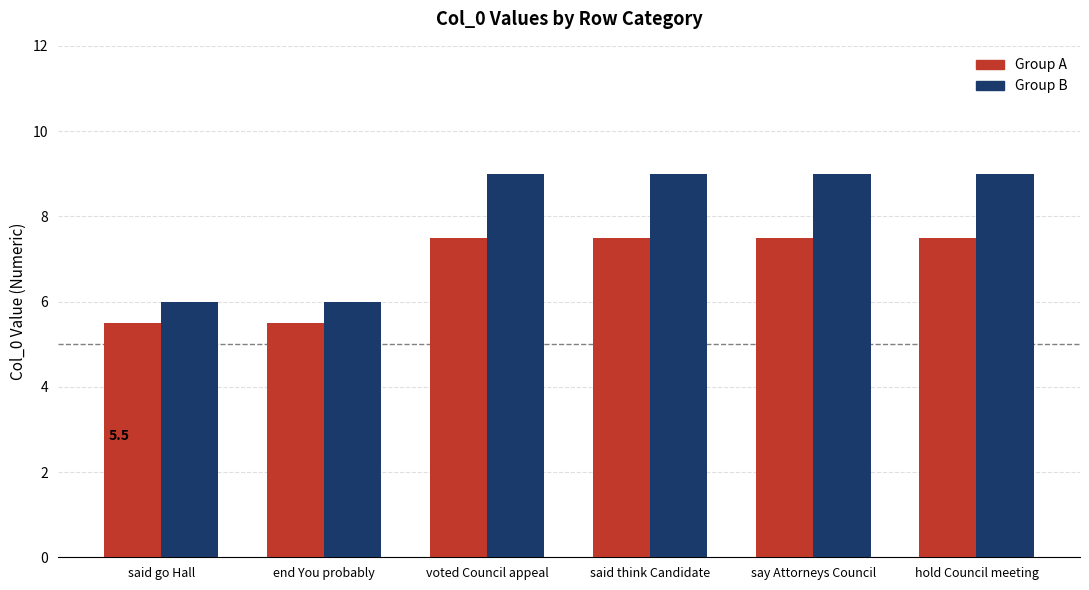

Reading right to left, list all the values displayed in this chart.

Group A: 7.5	7.5	7.5	7.5	5.5	5.5
Group B: 9.0	9.0	9.0	9.0	6.0	6.0